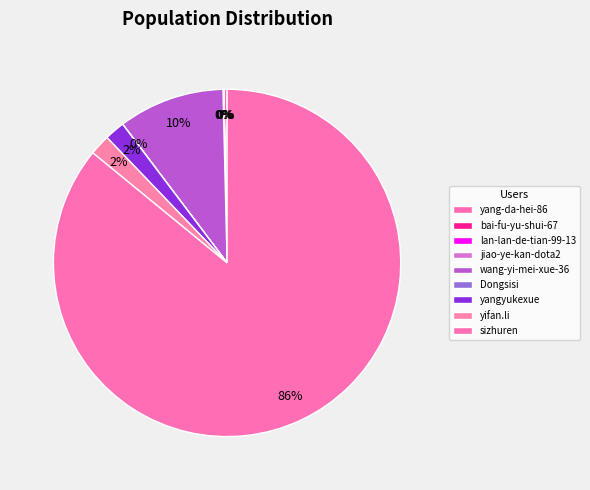

Between jiao-ye-kan-dota2 and sizhuren, which is larger?

sizhuren